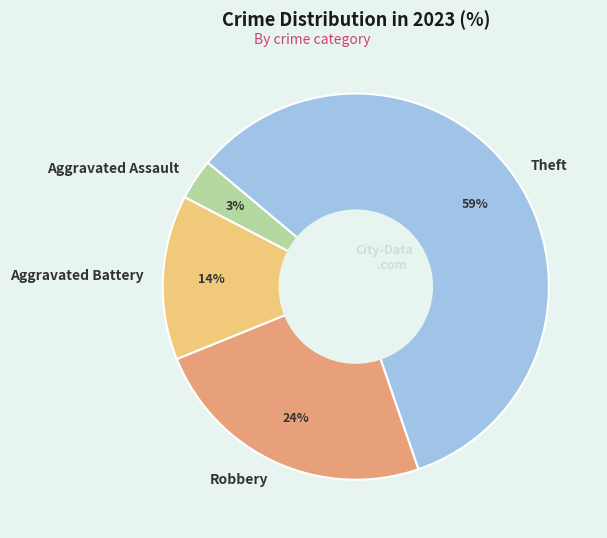

What percentage is the Aggravated Assault slice, to the nearest percent?

3%